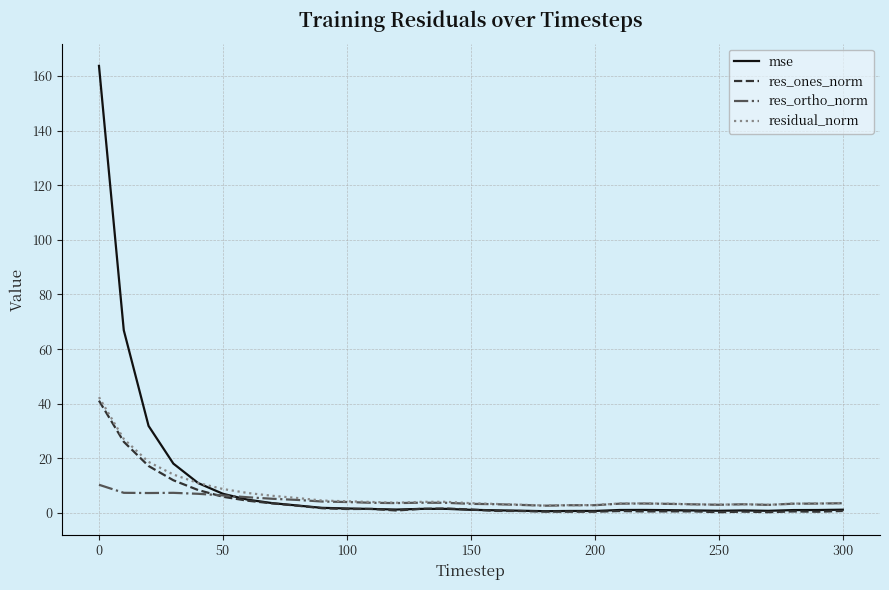

Which series has the widest spread of values?

mse